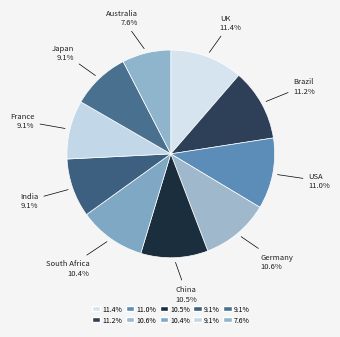

Count the number of slices in the pie.

10